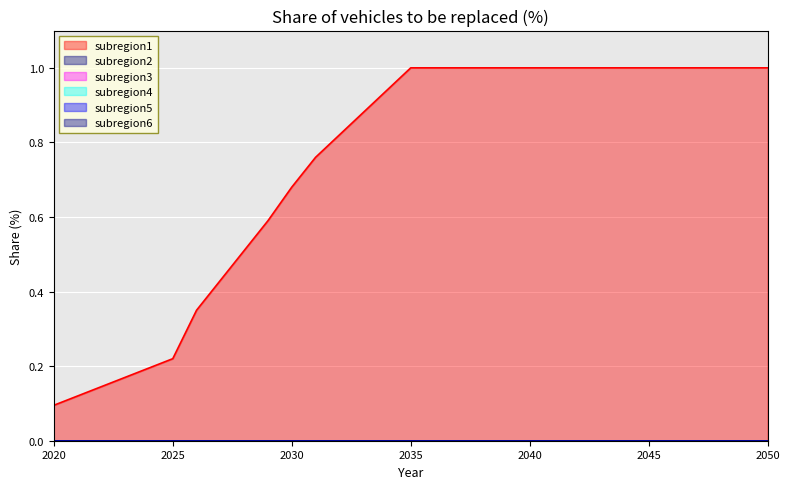

Reading left to right, what are all the values shown in this chart?

subregion1: 0.1	0.1	0.1	0.2	0.2	0.2	0.3	0.4	0.5	0.6	0.7	0.8	0.8	0.9	0.9	1.0	1.0	1.0	1.0	1.0	1.0	1.0	1.0	1.0	1.0	1.0	1.0	1.0	1.0	1.0	1.0
subregion2: 0.0	0.0	0.0	0.0	0.0	0.0	0.0	0.0	0.0	0.0	0.0	0.0	0.0	0.0	0.0	0.0	0.0	0.0	0.0	0.0	0.0	0.0	0.0	0.0	0.0	0.0	0.0	0.0	0.0	0.0	0.0
subregion3: 0.0	0.0	0.0	0.0	0.0	0.0	0.0	0.0	0.0	0.0	0.0	0.0	0.0	0.0	0.0	0.0	0.0	0.0	0.0	0.0	0.0	0.0	0.0	0.0	0.0	0.0	0.0	0.0	0.0	0.0	0.0
subregion4: 0.0	0.0	0.0	0.0	0.0	0.0	0.0	0.0	0.0	0.0	0.0	0.0	0.0	0.0	0.0	0.0	0.0	0.0	0.0	0.0	0.0	0.0	0.0	0.0	0.0	0.0	0.0	0.0	0.0	0.0	0.0
subregion5: 0.0	0.0	0.0	0.0	0.0	0.0	0.0	0.0	0.0	0.0	0.0	0.0	0.0	0.0	0.0	0.0	0.0	0.0	0.0	0.0	0.0	0.0	0.0	0.0	0.0	0.0	0.0	0.0	0.0	0.0	0.0
subregion6: 0.0	0.0	0.0	0.0	0.0	0.0	0.0	0.0	0.0	0.0	0.0	0.0	0.0	0.0	0.0	0.0	0.0	0.0	0.0	0.0	0.0	0.0	0.0	0.0	0.0	0.0	0.0	0.0	0.0	0.0	0.0